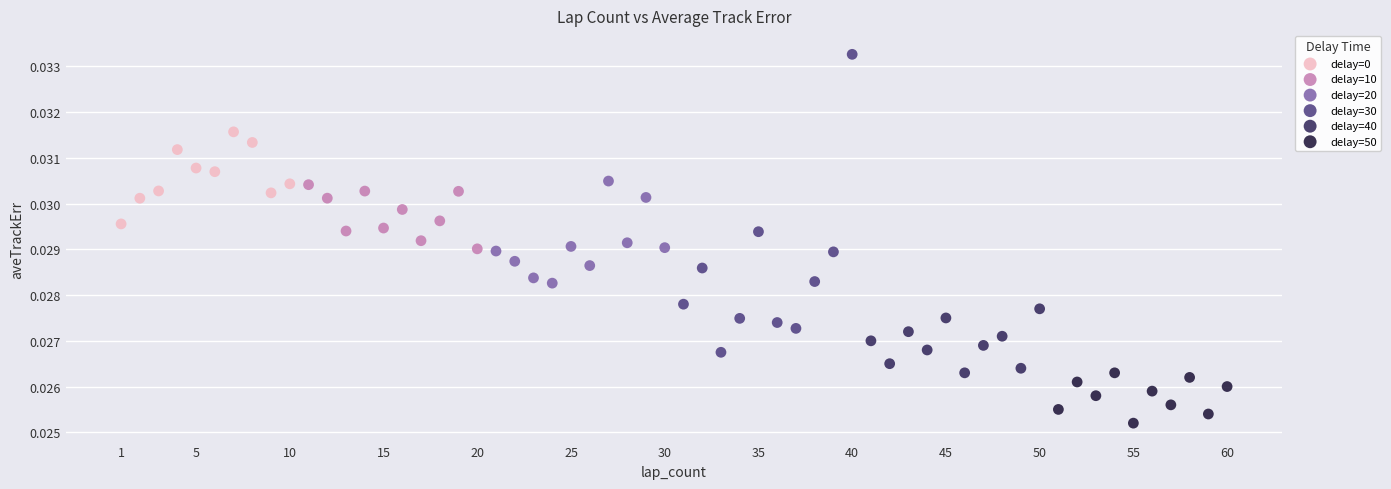

Which series has the largest Y range (max minus min)?

delay=30